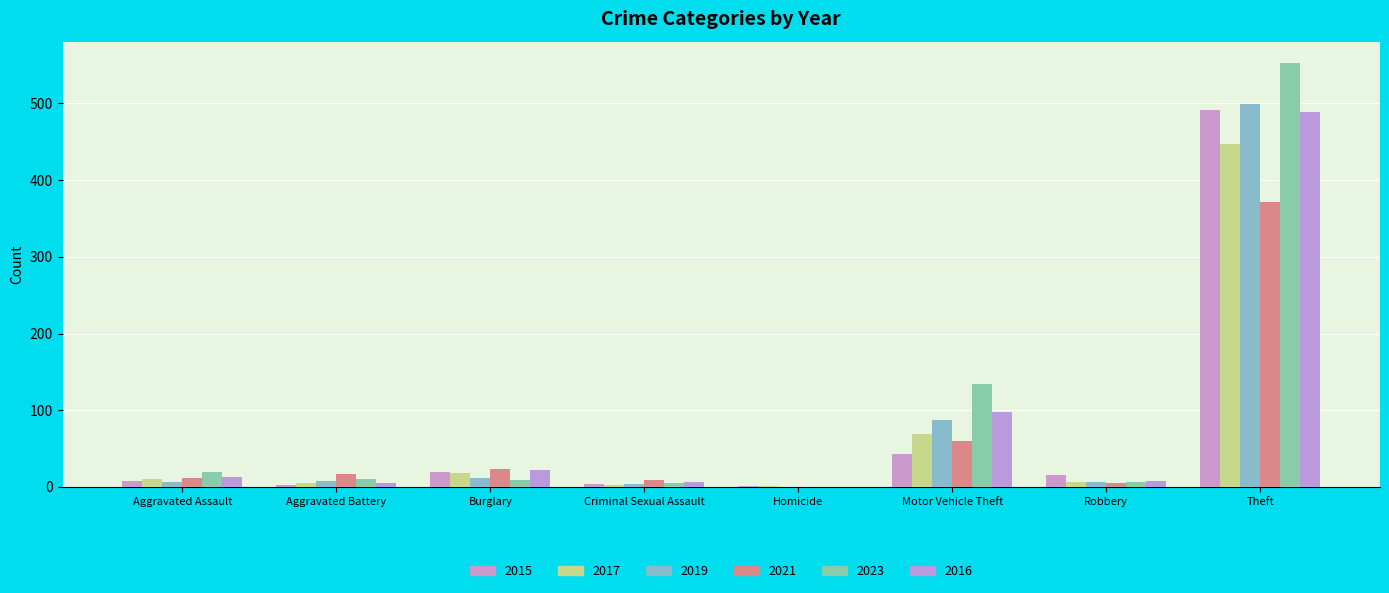

What is the maximum value shown in the chart?

553